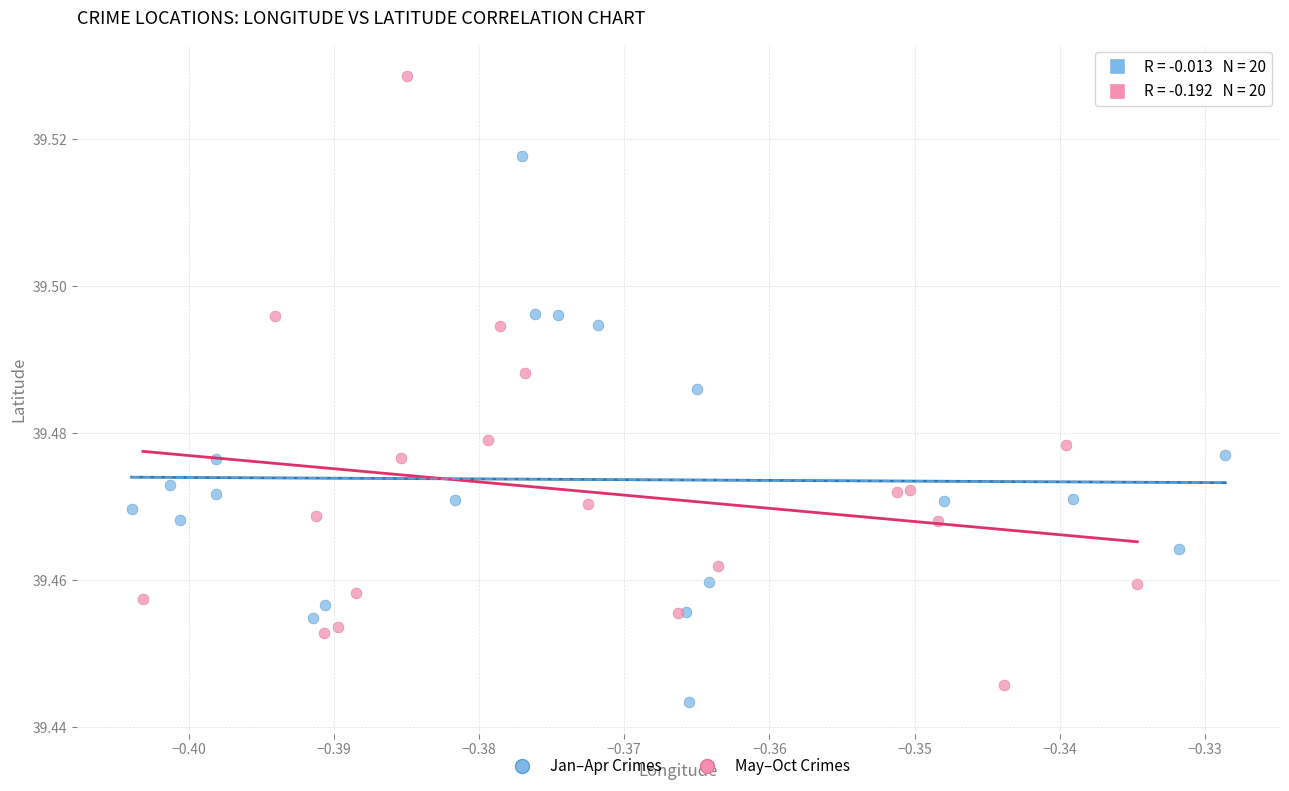

Which series has the widest spread of Y values?

May–Oct Crimes